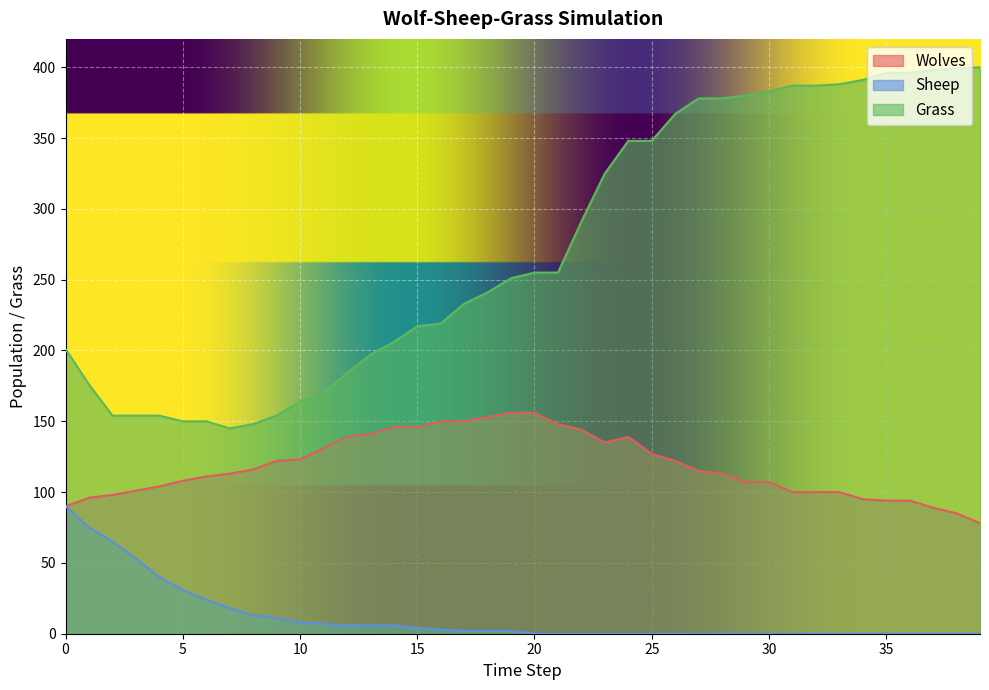

At which label is Sheep closest to 45?

4